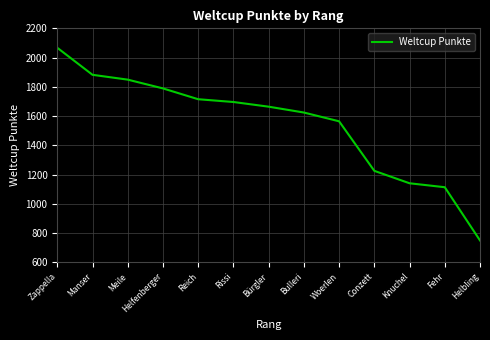

The chart shows a value of 2067 at Zappella. True or false?

True